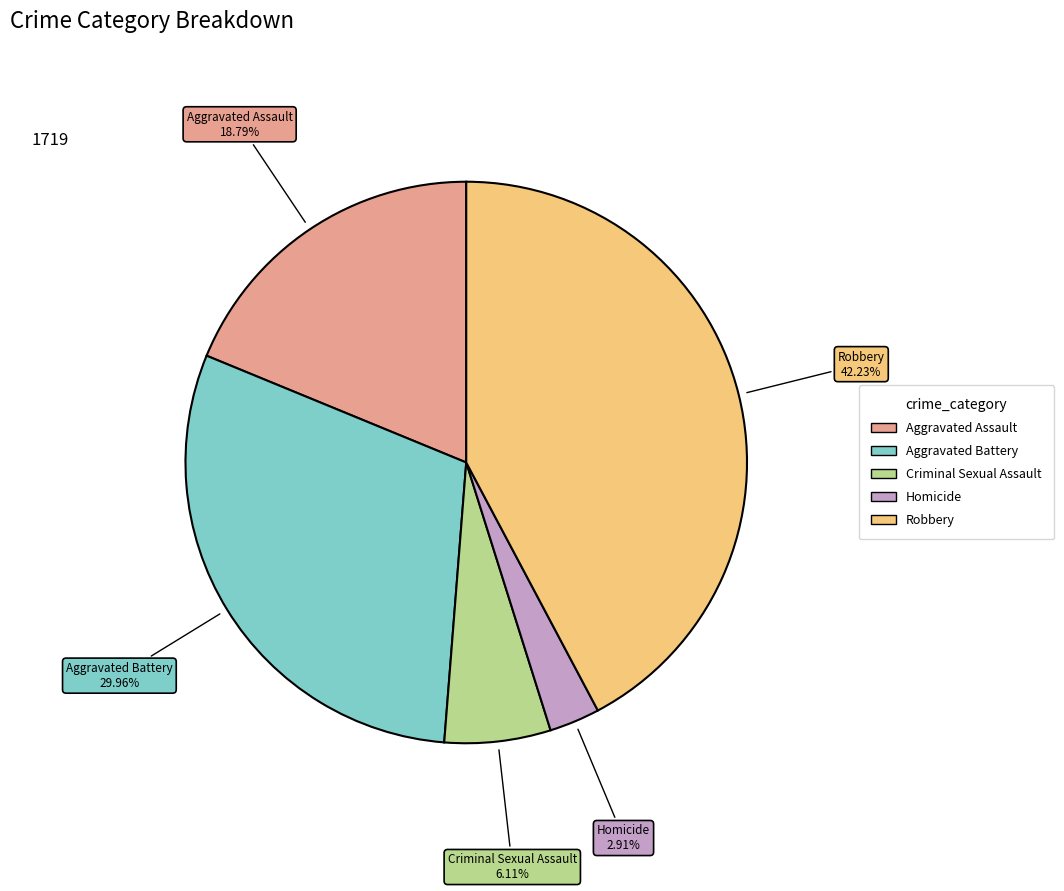

Rank the categories by value from lowest to highest.

Homicide, Criminal Sexual Assault, Aggravated Assault, Aggravated Battery, Robbery